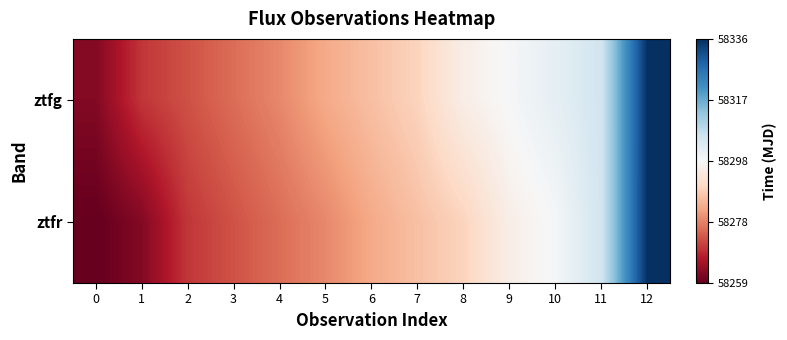

Reading right to left, list all the values displayed in this chart.

ztfg: 12=58336.2	11=58305.2	10=58301.3	9=58298.2	8=58295.2	7=58289.2	6=58286.2	5=58283.3	4=58279.2	3=58276.3	2=58273.3	1=58270.3	0=58262.3
ztfr: 12=58336.2	11=58305.2	10=58298.3	9=58295.3	8=58289.2	7=58286.3	6=58283.2	5=58279.3	4=58276.3	3=58273.3	2=58270.3	1=58262.3	0=58259.3